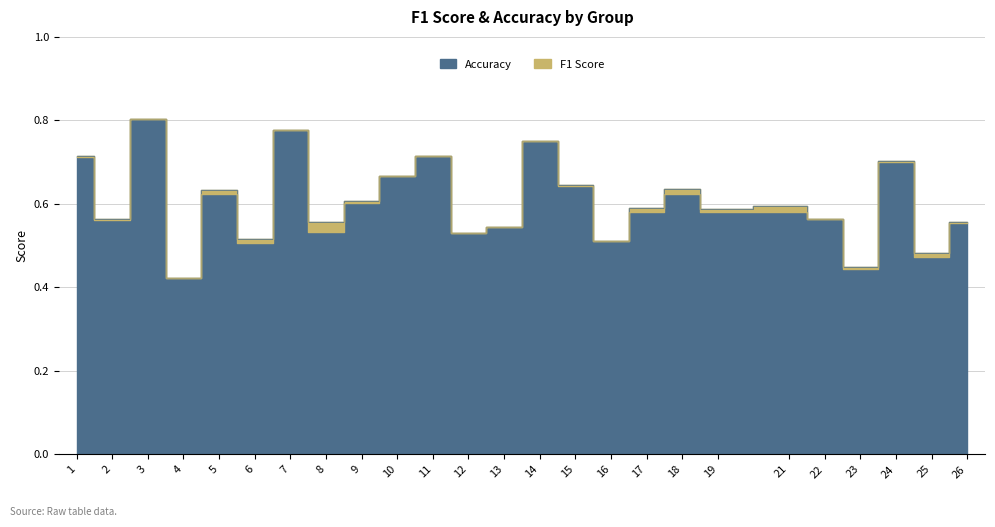

Which series has the largest range (max minus min)?

F1 Score